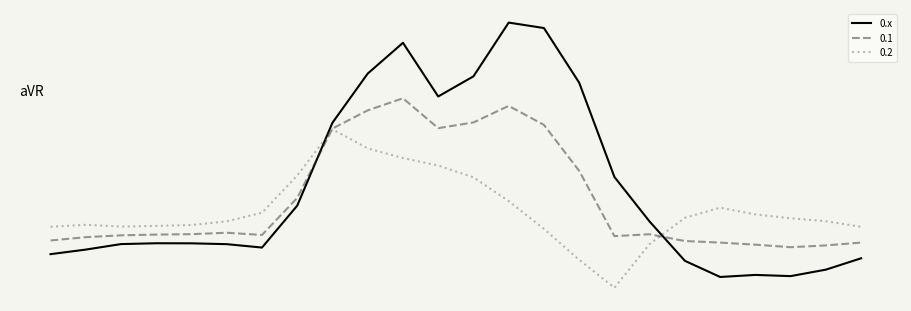

At which category does the chart reach its peak across all series?

13